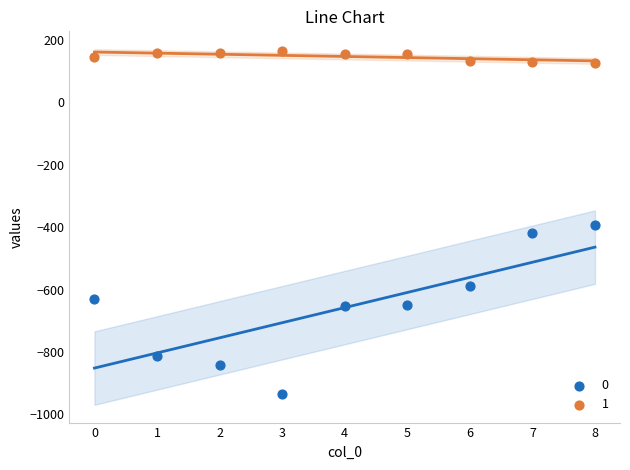

Across all data points, what is the range of Y values (max minus min)?

1096.7